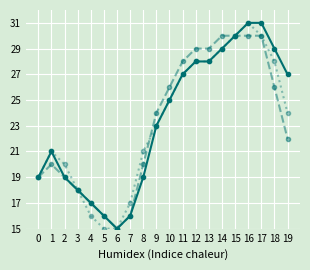

What is the total value across all series at 13?

85